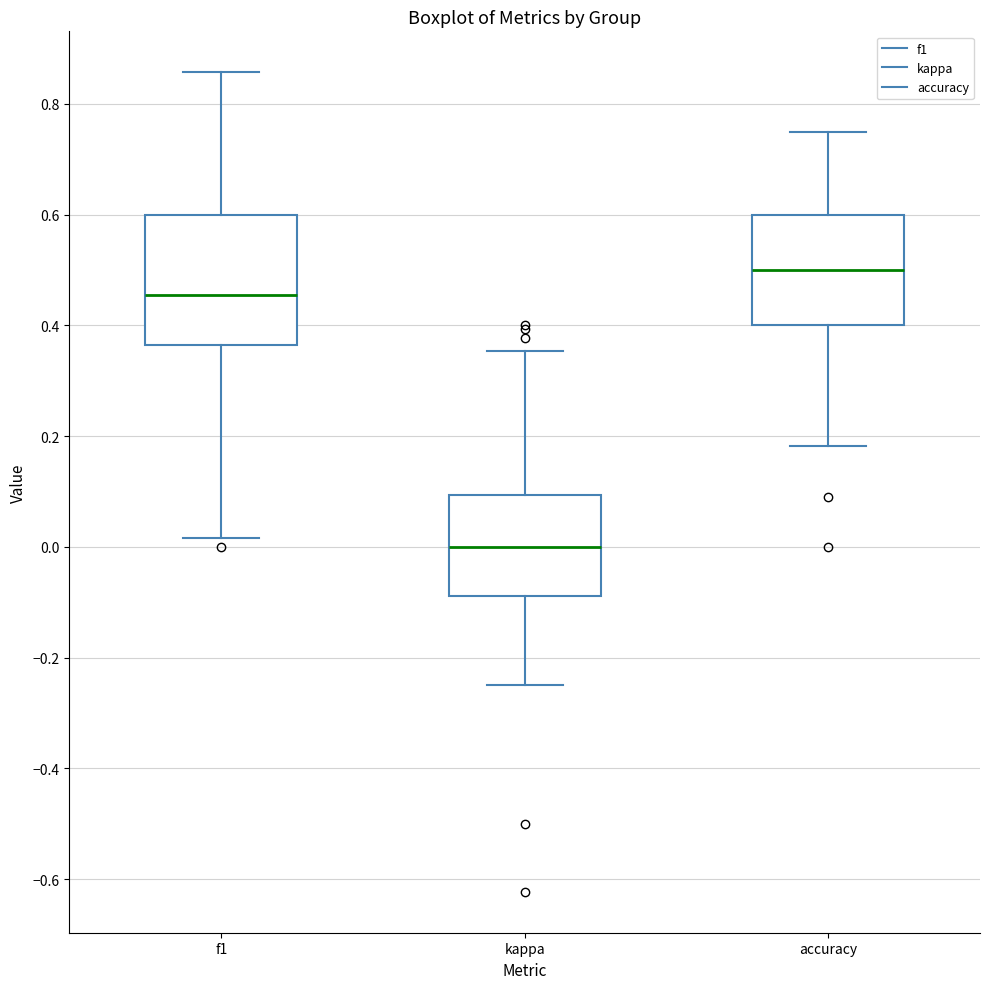

Reading left to right, transcribe this box plot: for each box, give where its median line is, the range the box spans, and where its two whiskers end, as read against the y-axis. The values are not printed on the chart, so give them approximately, as read against the axis.

f1: median 0.46, box 0.36 to 0.60, whiskers 0.02 to 0.86
kappa: median 0.00, box -0.08 to 0.10, whiskers -0.24 to 0.36
accuracy: median 0.50, box 0.40 to 0.60, whiskers 0.18 to 0.76